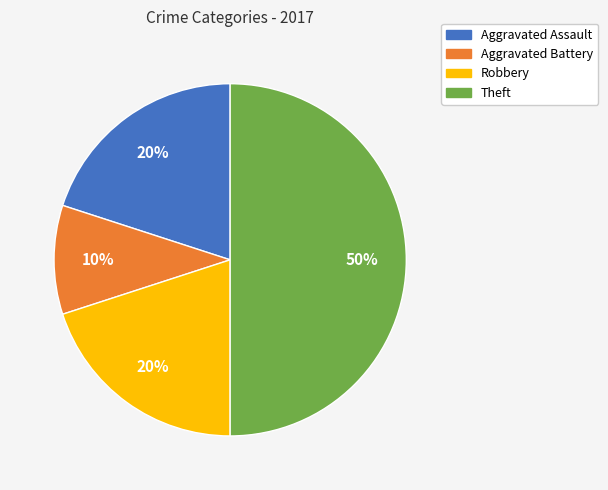

Combined, do Aggravated Battery and Robbery account for over 50%?

No